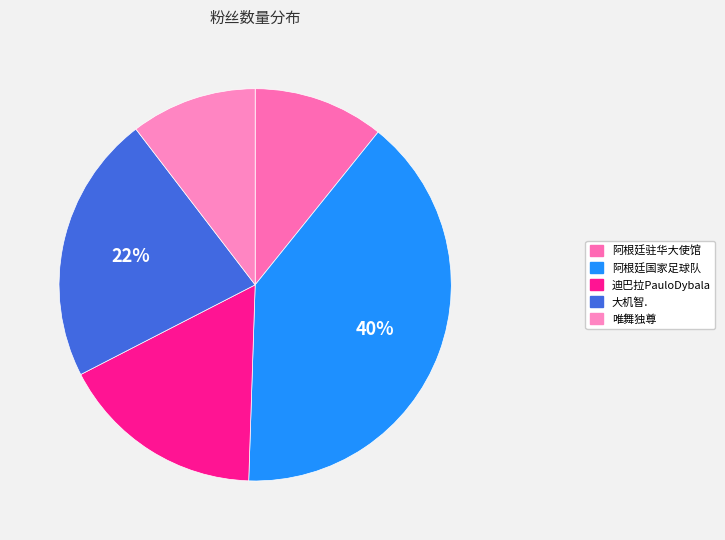

To the nearest percent, what portion does 迪巴拉PauloDybala represent?

17%